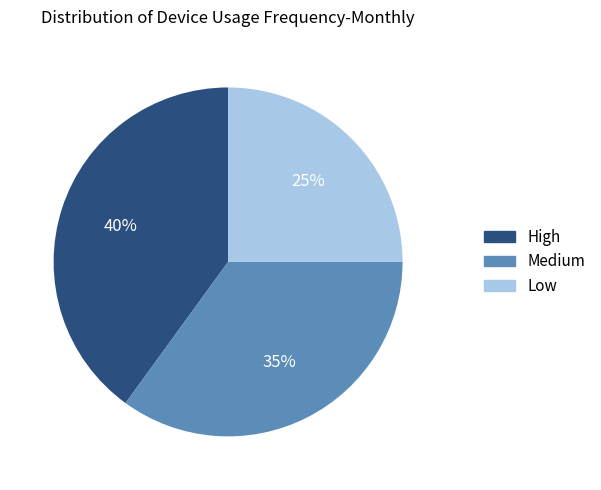

Is there a majority slice in this chart?

No